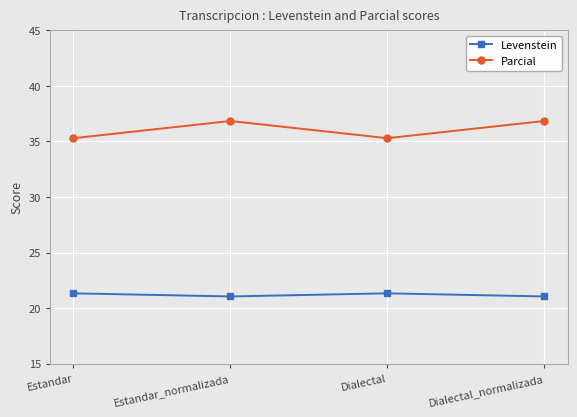

Read the Levenstein value at Dialectal_normalizada.

21.1